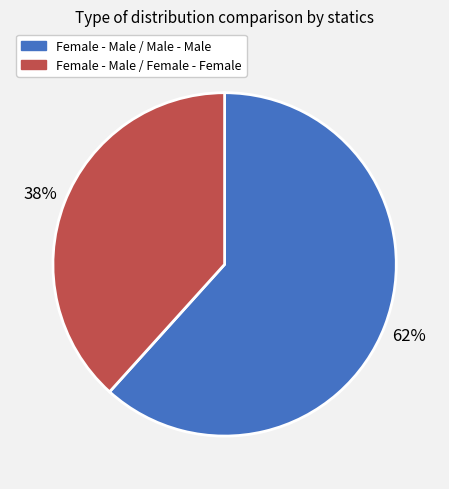

The Female - Male / Male - Male slice represents 74% of the pie. True or false?

False